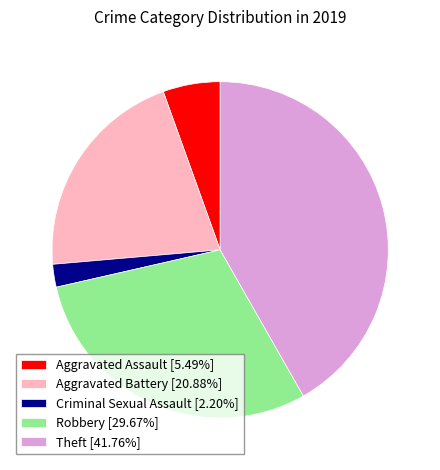

Do Theft [41.76%] and Criminal Sexual Assault [2.20%] together represent more than half of the pie?

No